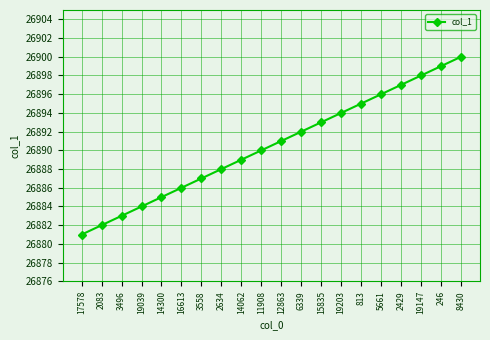

How many data points are less than 26891?

10